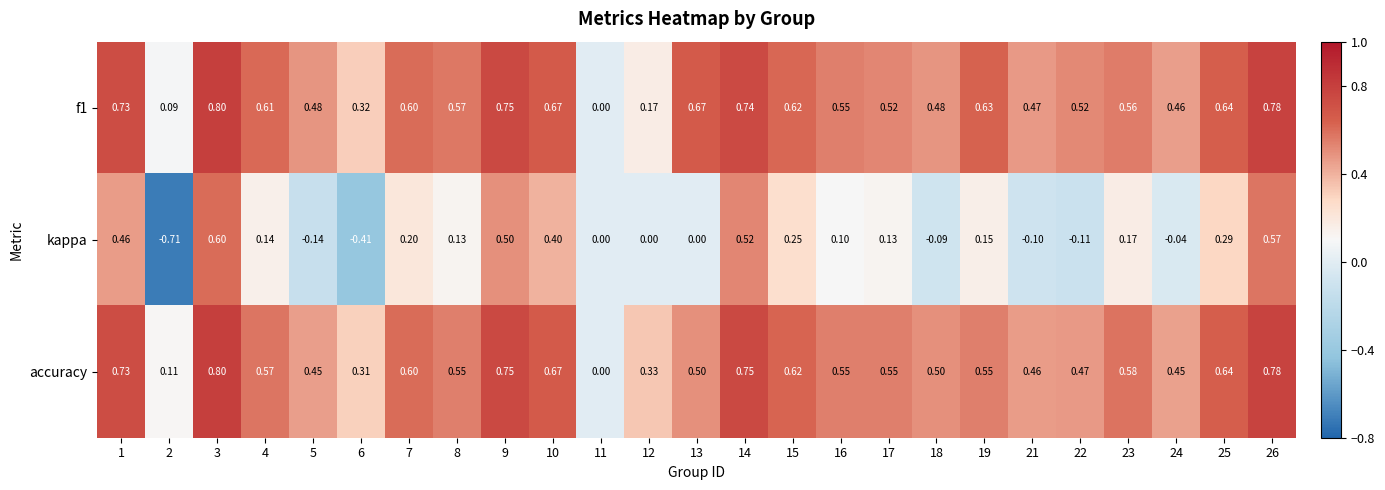

Which series has the largest total across all categories?

f1